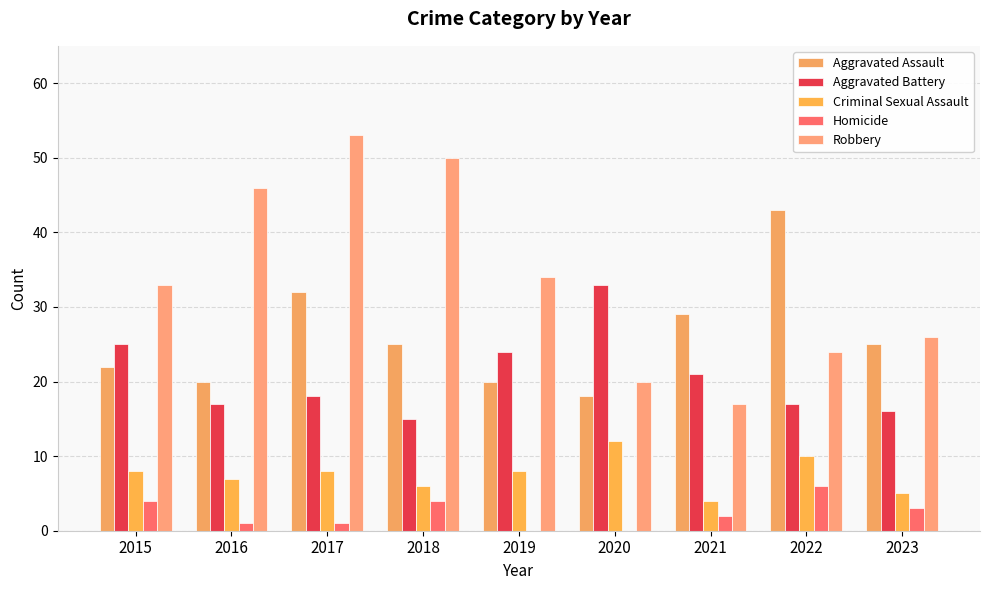

At which label does Aggravated Assault first exceed 25?

2017